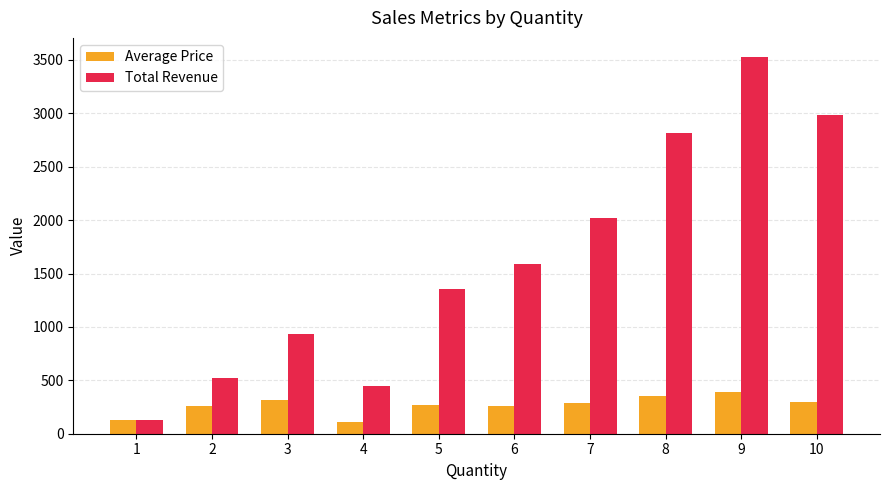

Where is Total Revenue nearest to the value 1828?

7